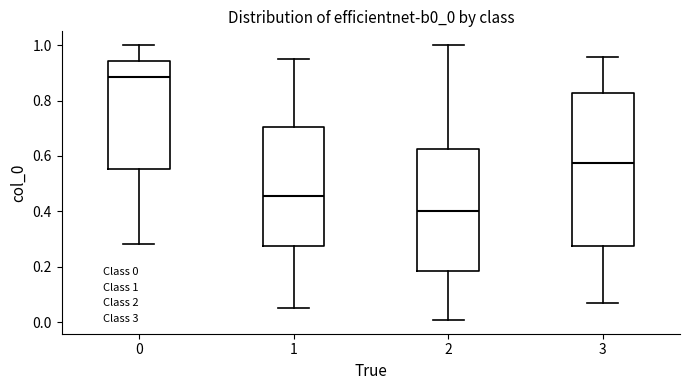

Where does the upper whisker of the box at x = 1 end on the y-axis? The values are not printed on the chart, so give them approximately, as read against the axis.

0.94